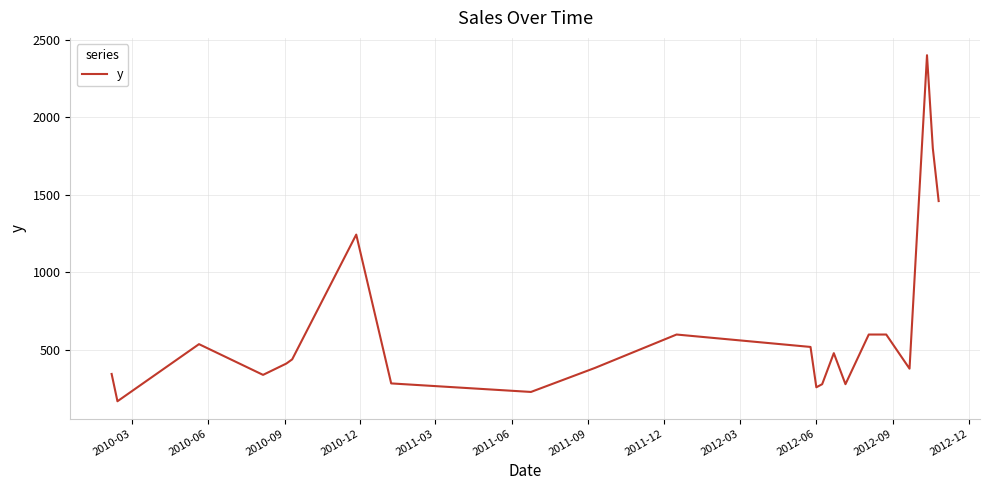

True or false: the data has more than 2 interior local peaks.

True